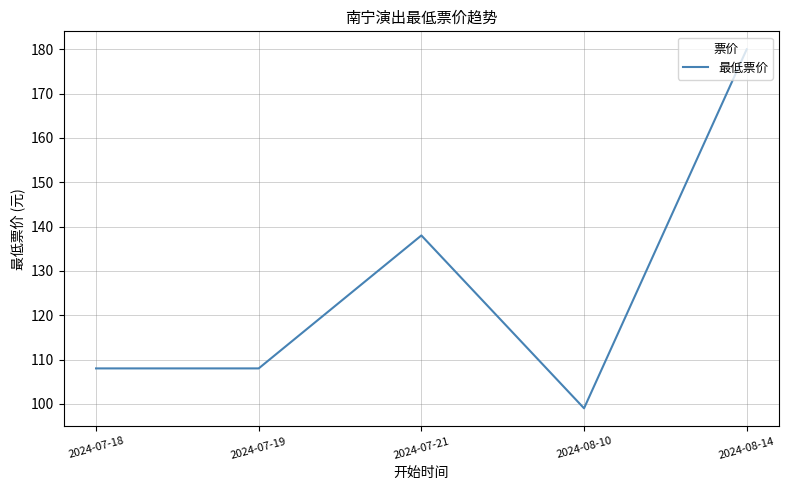

Which label corresponds to the smallest value in the chart?

2024-08-10